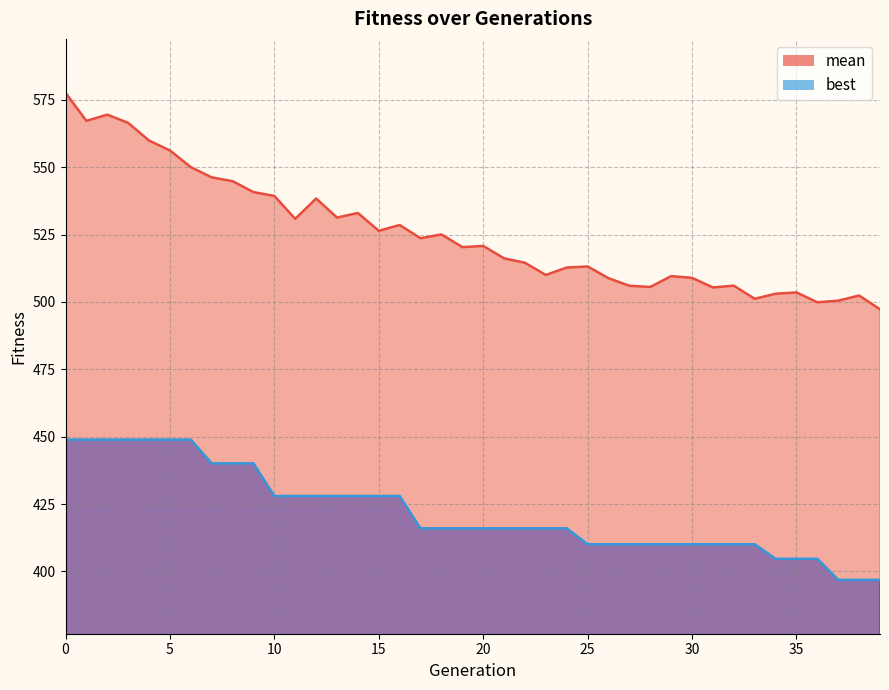

At 29, list the series in order from largest to smallest.

mean, best